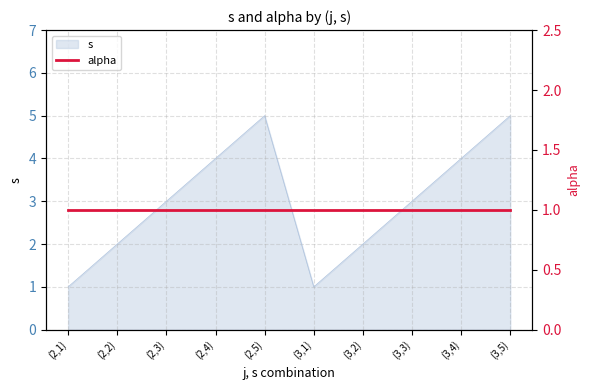

What position from the left is (3,5)?

10